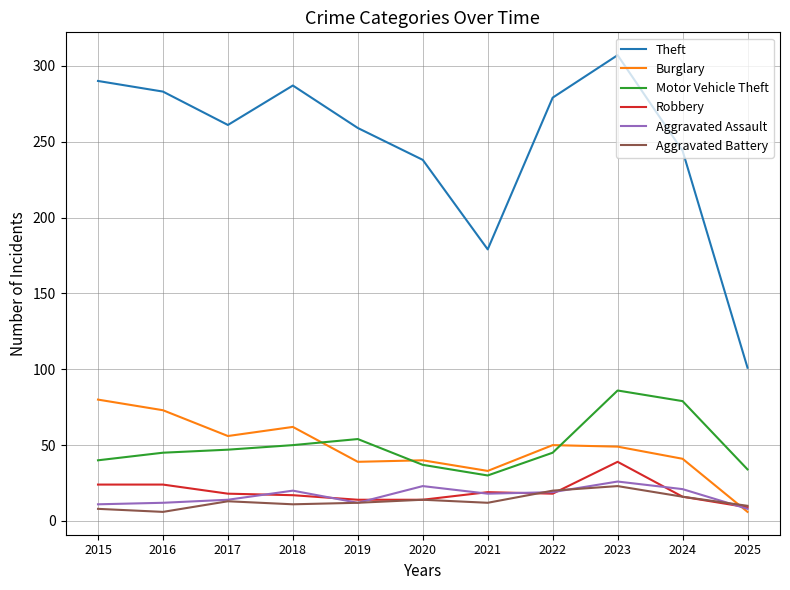

What is the difference between the maximum and second lowest values in the Motor Vehicle Theft series?

52